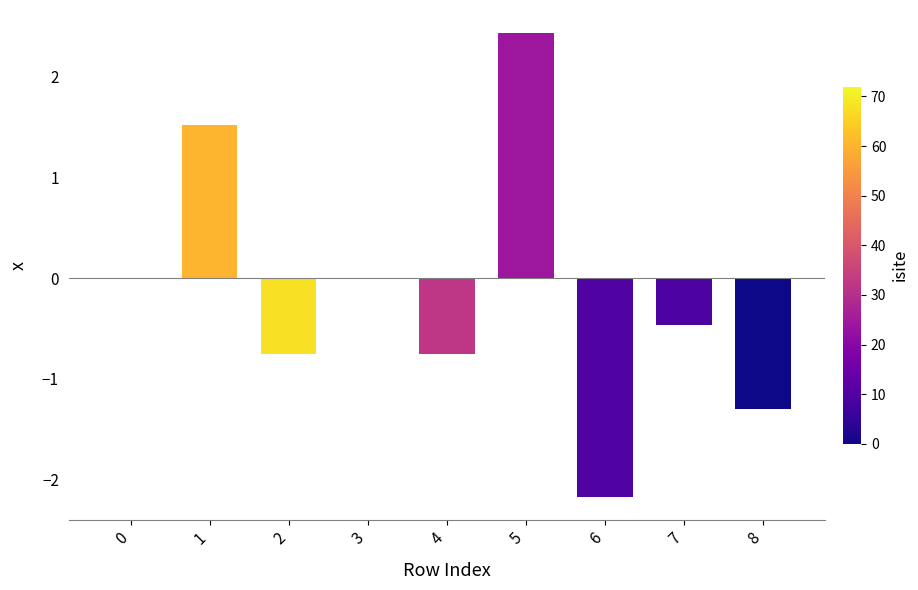

What is the approximate value at 6?

-2.2